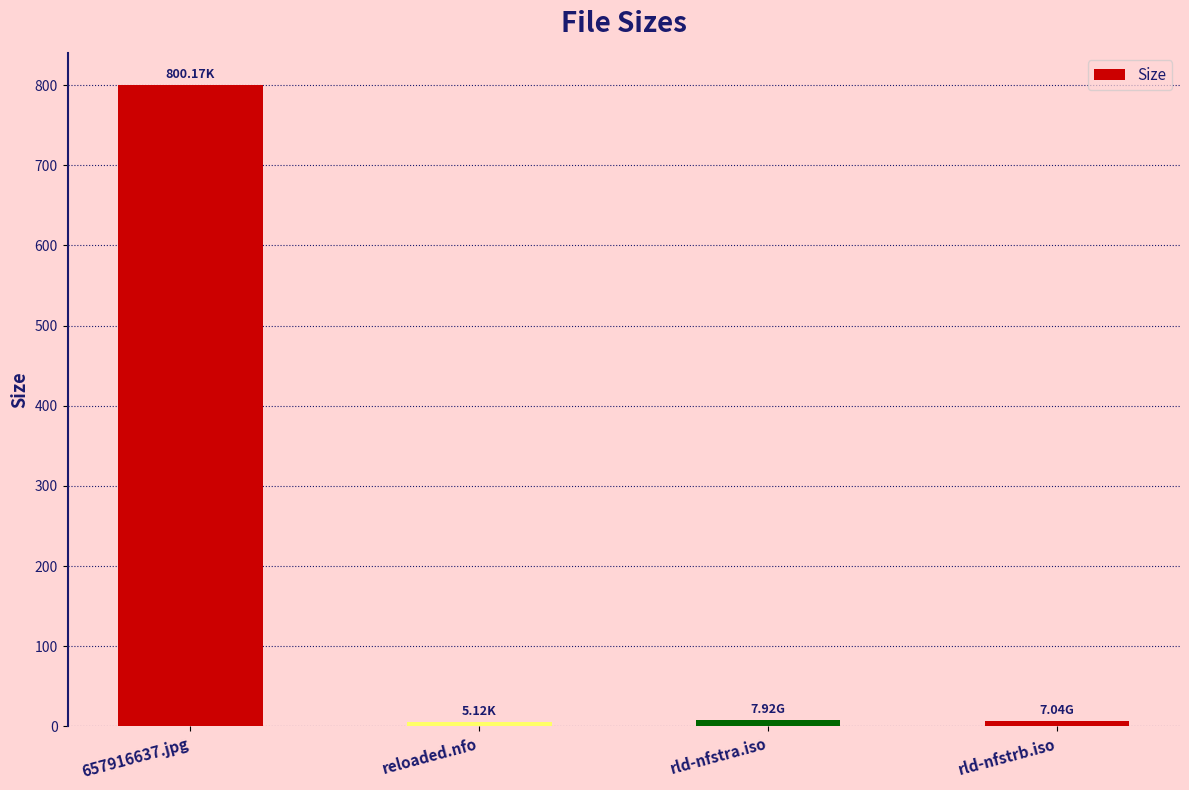

What is the label of the 4th bar from the right?

657916637.jpg